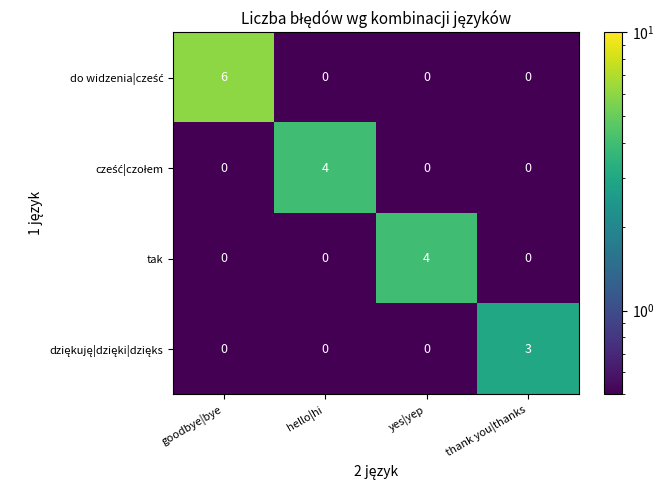

At how many categories does at least one series exceed 0?

4